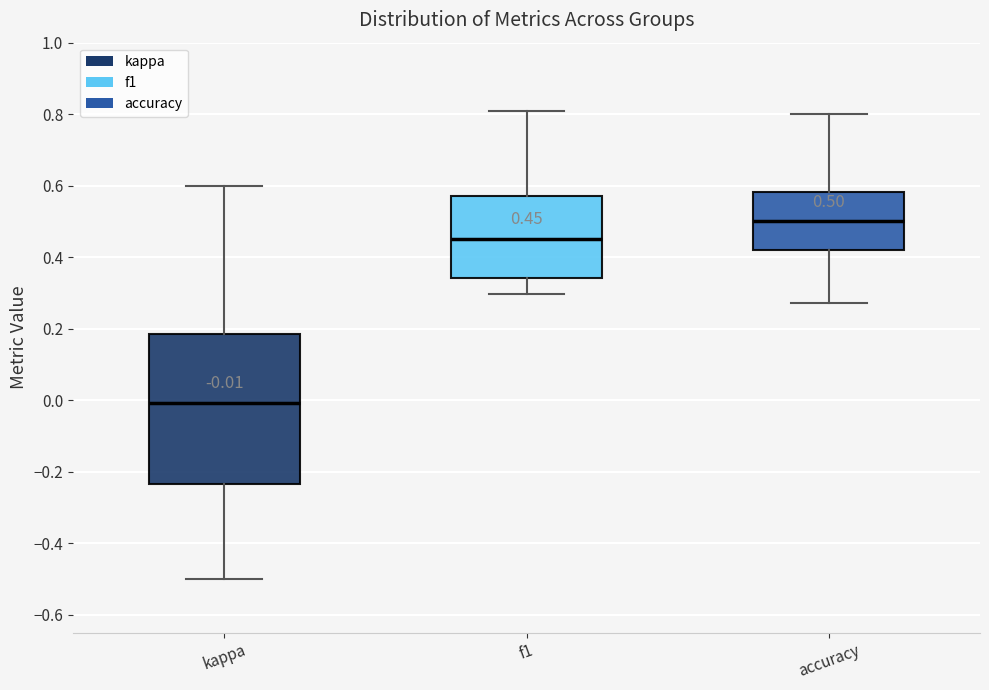

Which box is the tallest, from its lower edge to its upper edge?

kappa